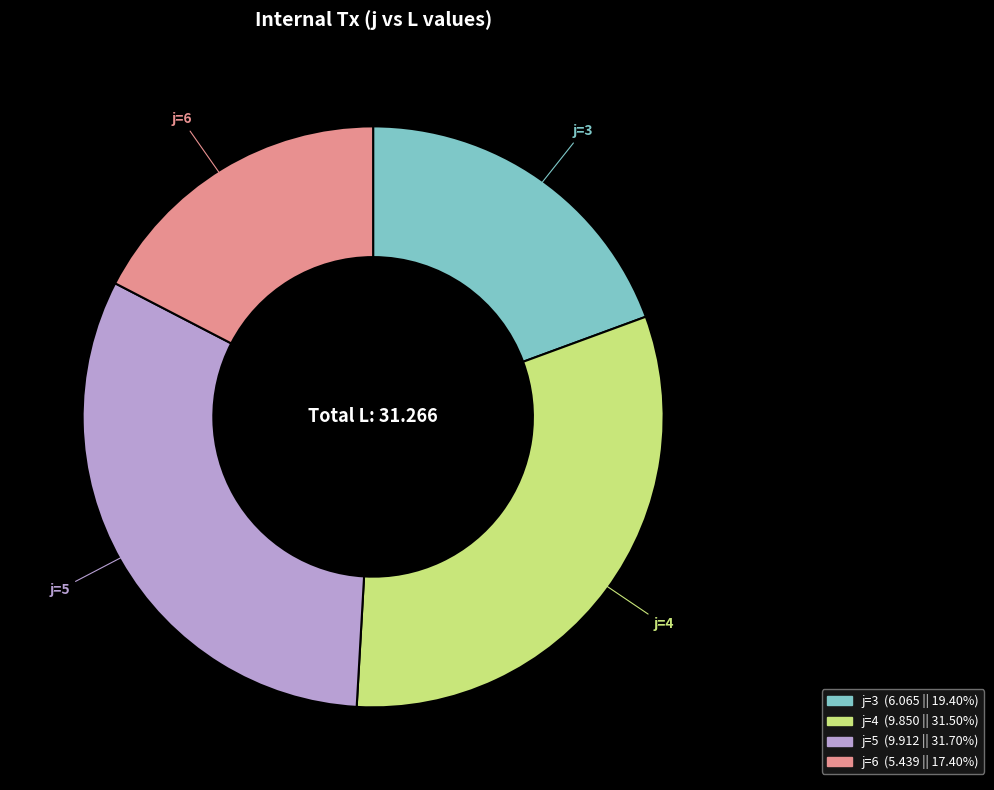

Is there a majority slice in this chart?

No